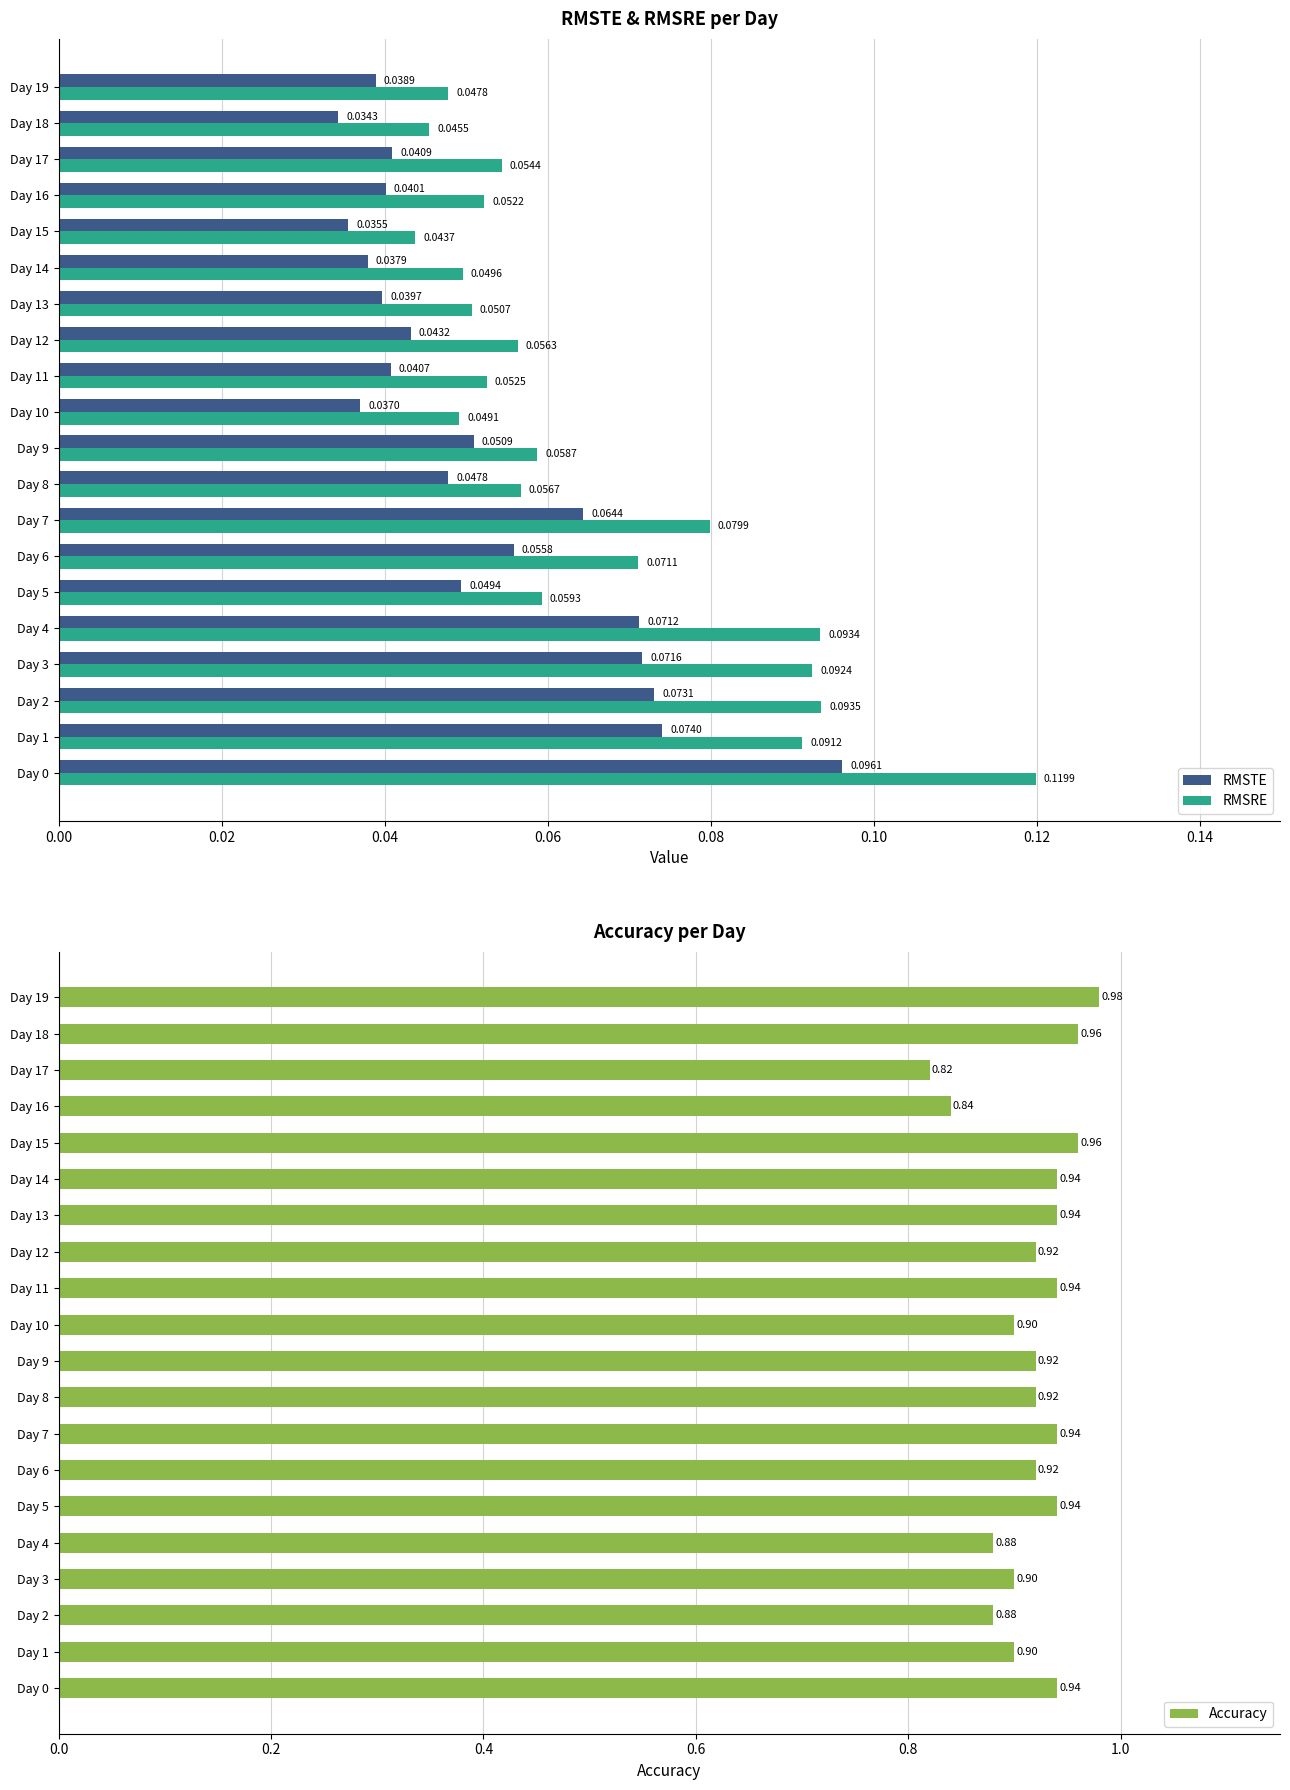

What is the sum of all RMSRE values?

1.3